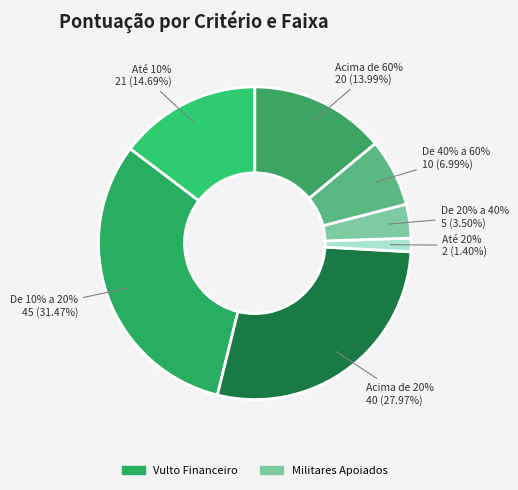

The Acima de 60% slice represents 9% of the pie. True or false?

False